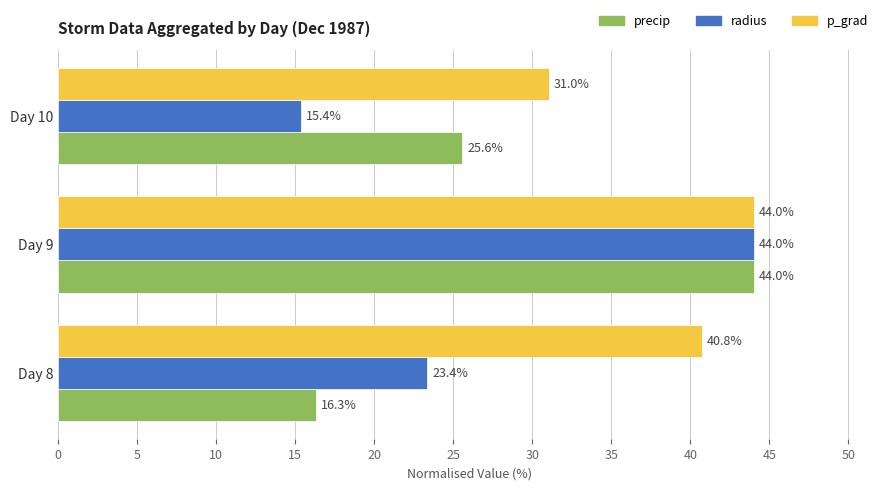

What is the minimum value for radius?

15.4